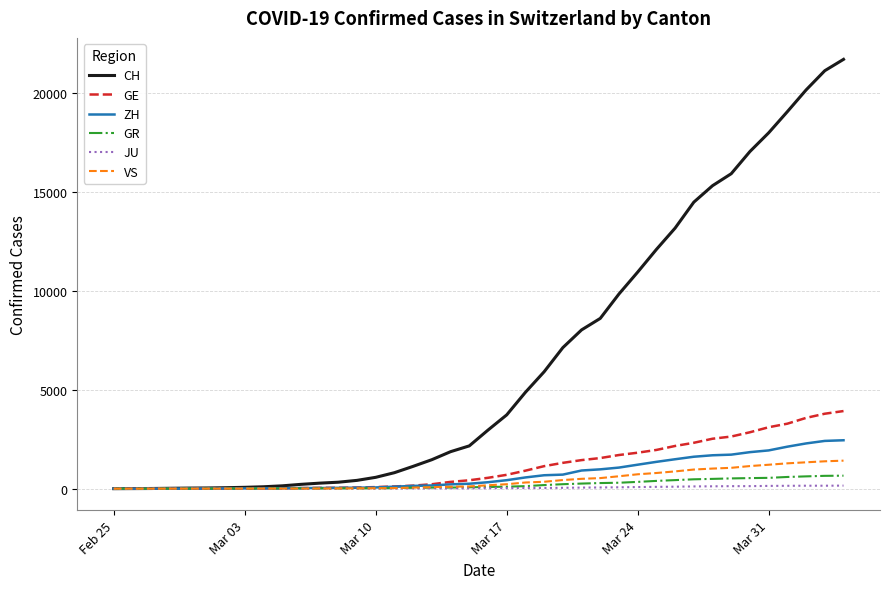

Which series has the largest total across all categories?

CH